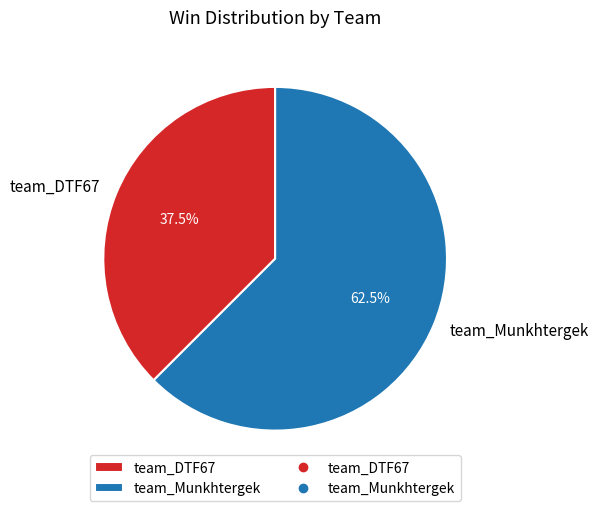

Which category has the smallest portion of the pie?

team_DTF67